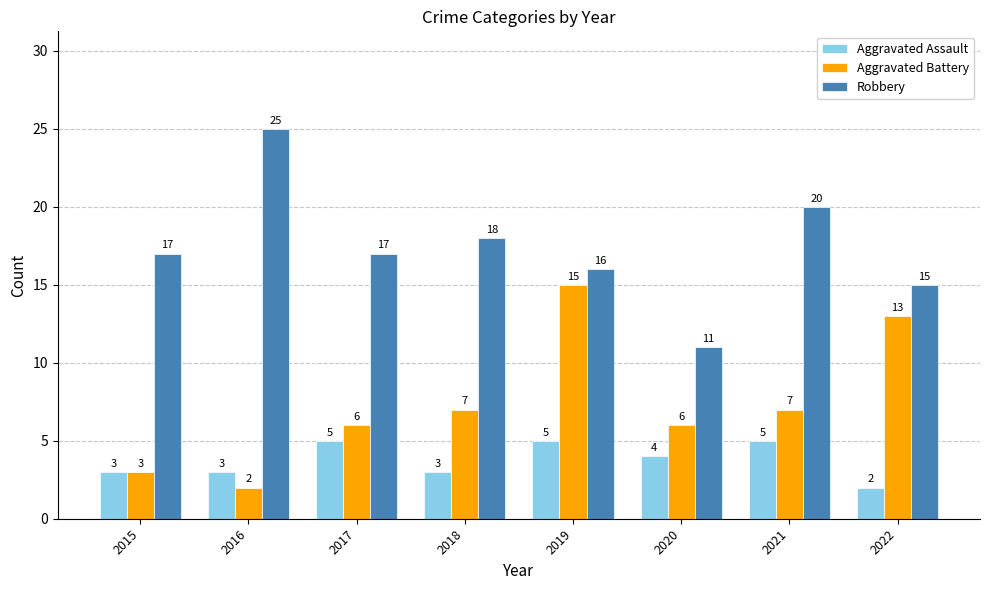

What is the greatest value displayed?

25